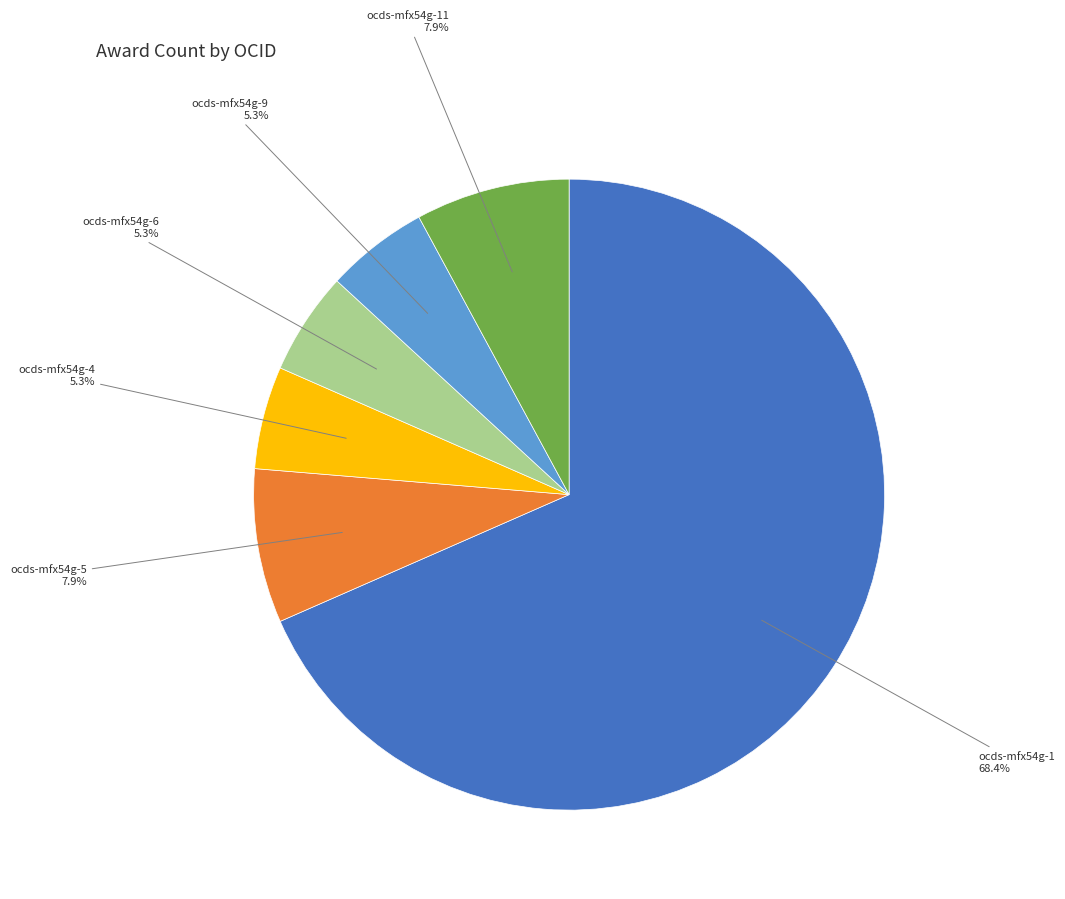

To the nearest percent, what is the average slice percentage?

17%